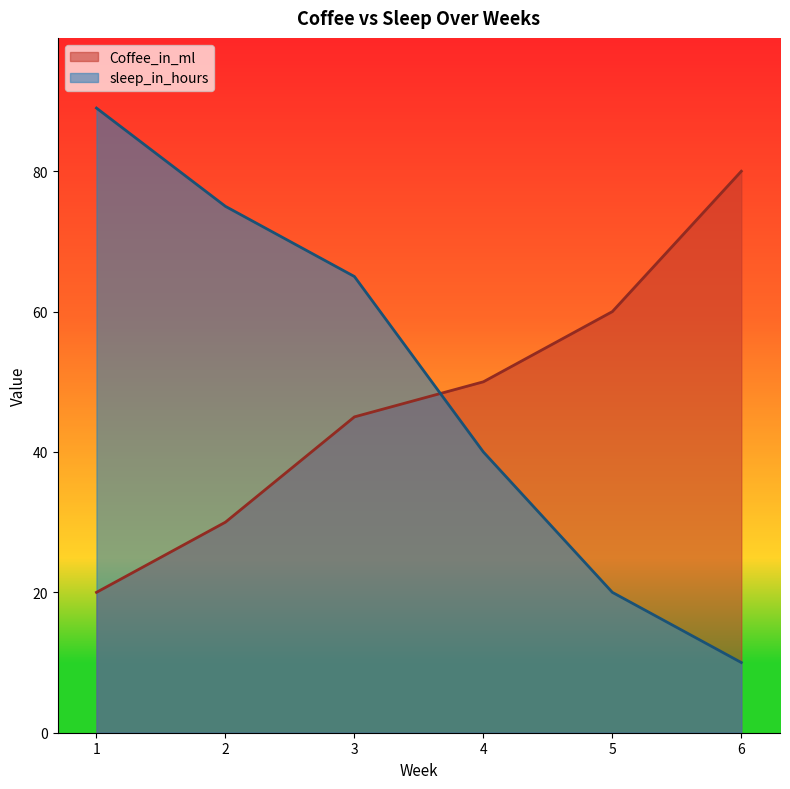

What is the difference between the sleep_in_hours values at 6 and 3?

55